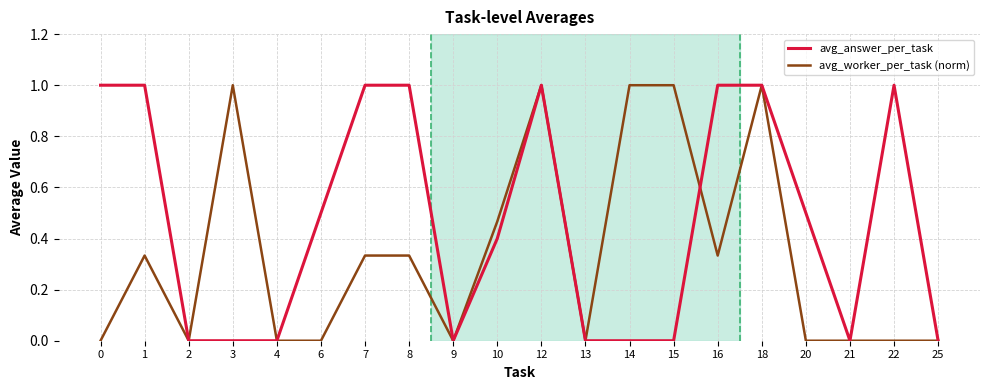

Between 13 and 16, which series saw the biggest shift?

avg_answer_per_task